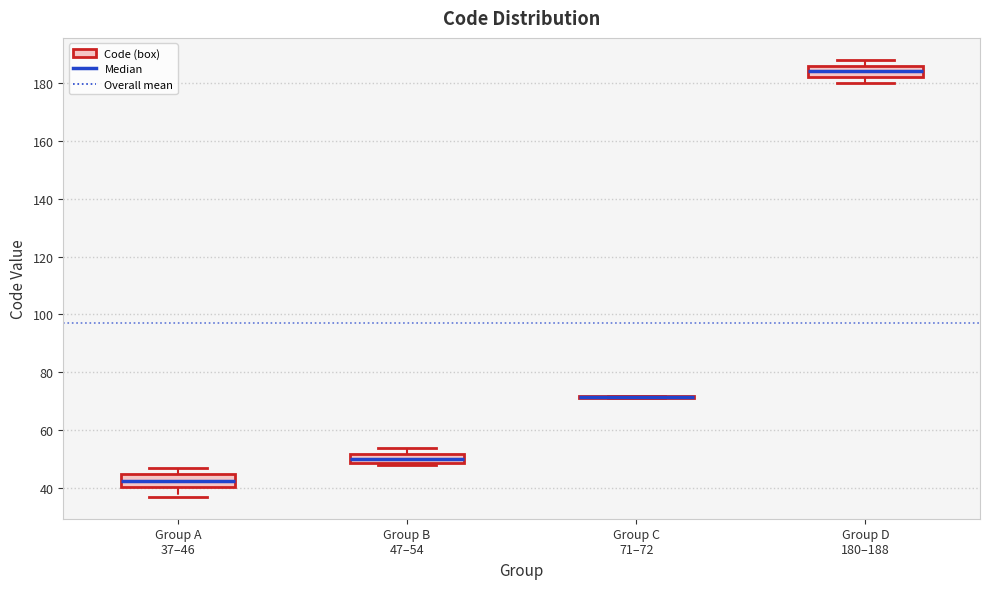

Where is the upper edge of the box for Group B 47–54 on the y-axis? The values are not printed on the chart, so give them approximately, as read against the axis.

52